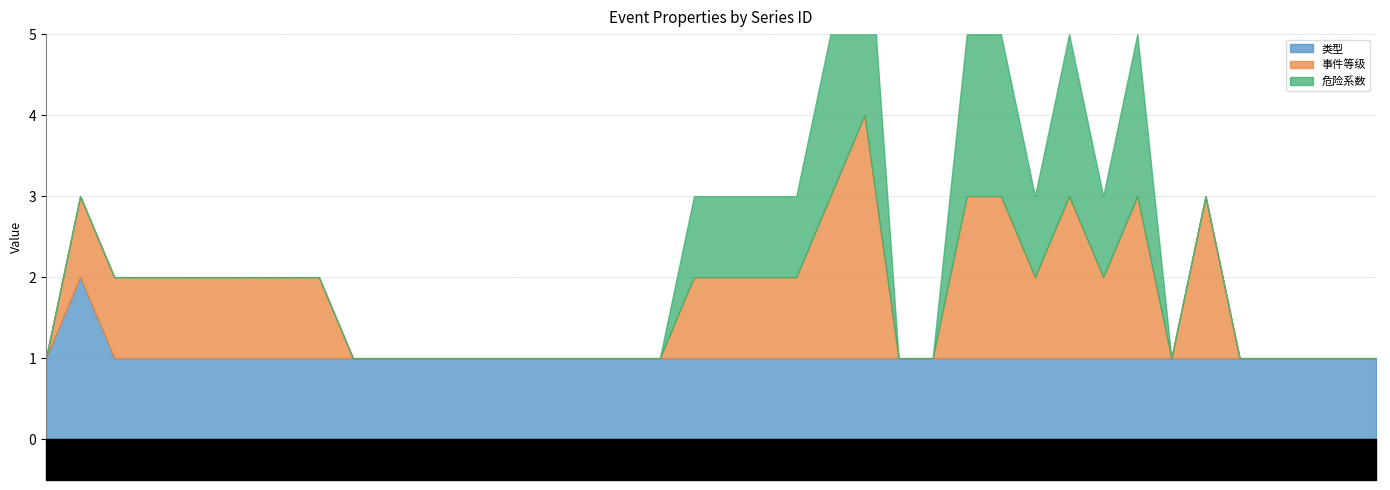

What is the difference between the maximum and second lowest values in the 类型 series?

1